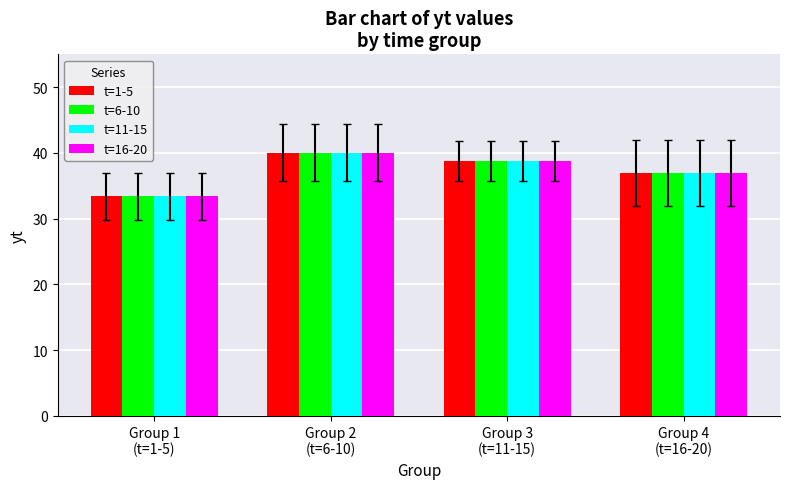

How many values in the t=6-10 series are below 38?

2